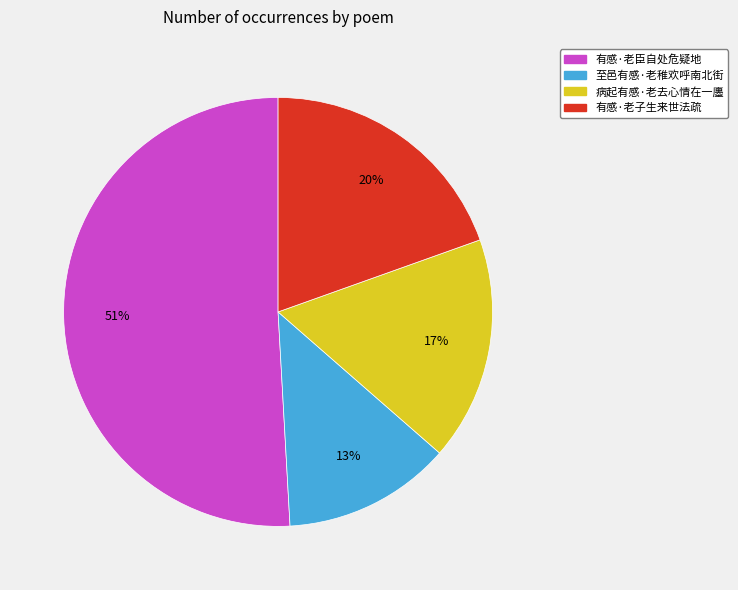

What percentage is the 至邑有感·老稚欢呼南北街 slice, to the nearest percent?

13%